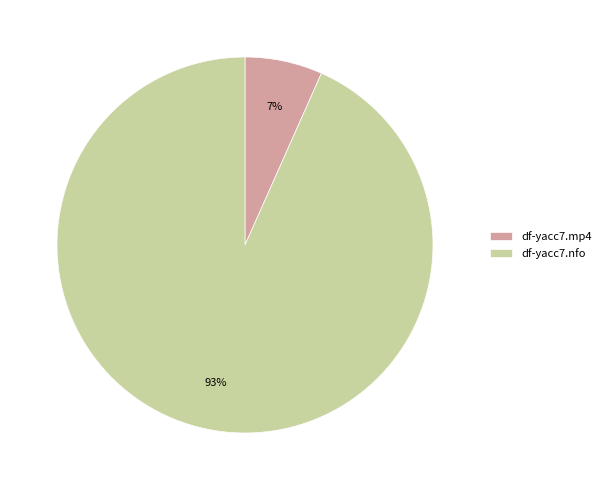

What percentage is the df-yacc7.mp4 slice, to the nearest percent?

7%